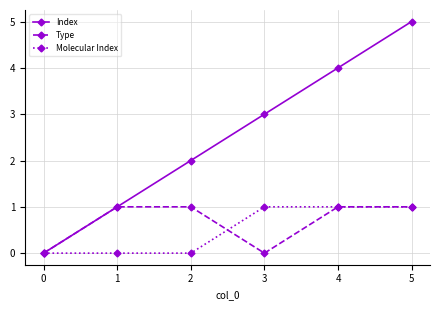

What is the maximum value for Index?

5